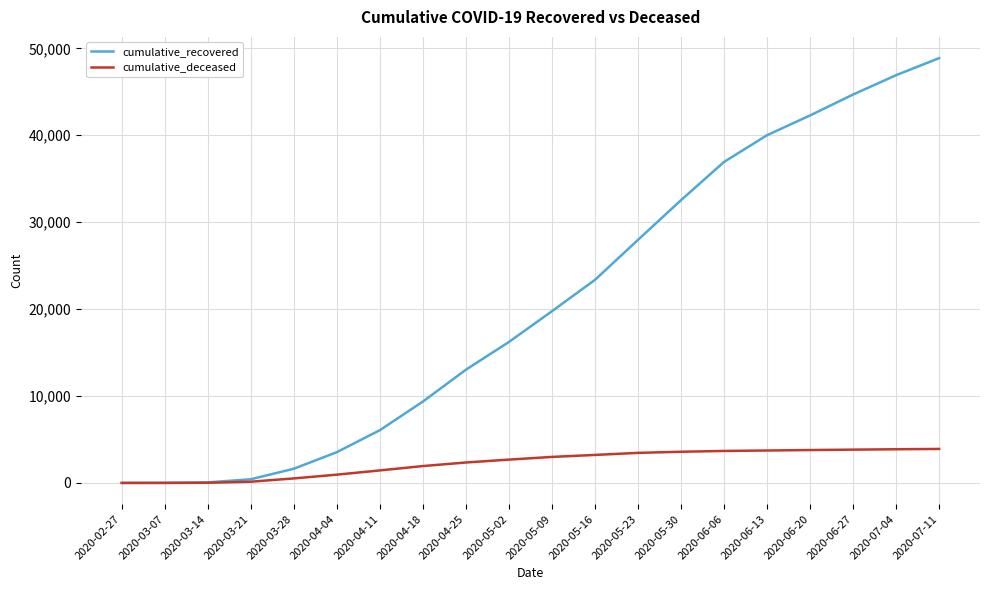

At 2020-06-27, list the series in order from largest to smallest.

cumulative_recovered, cumulative_deceased